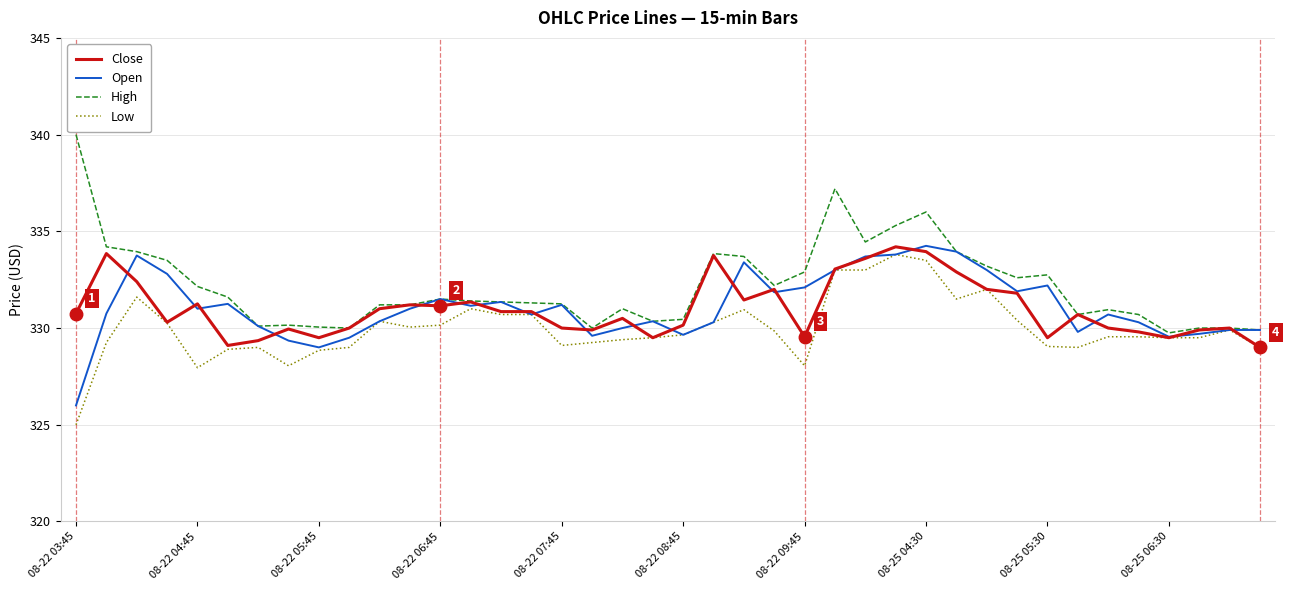

What is the greatest value displayed?

340.0